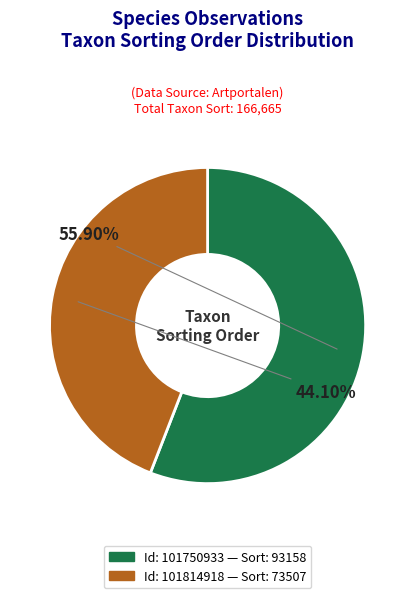

How many segments does this pie chart have?

2